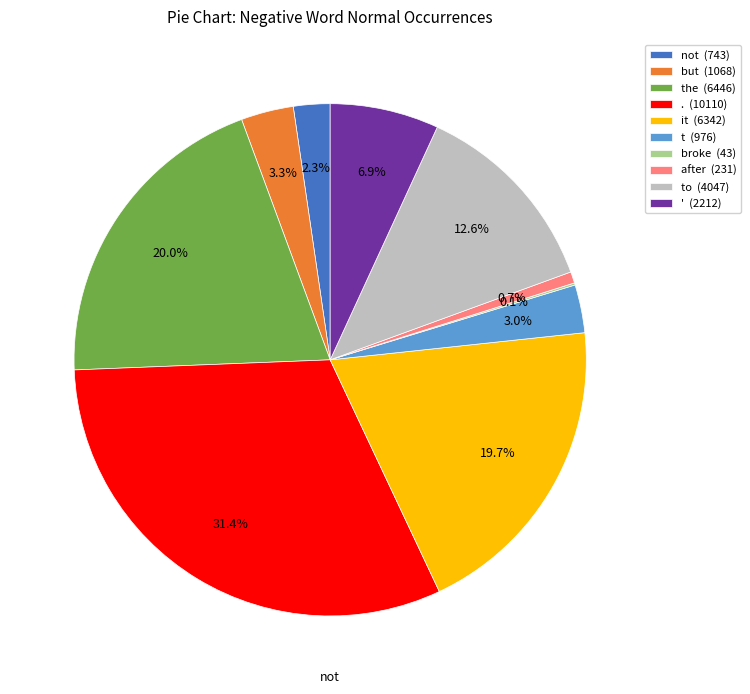

What is the total percentage of ' (2212) and it (6342)?

26.6%